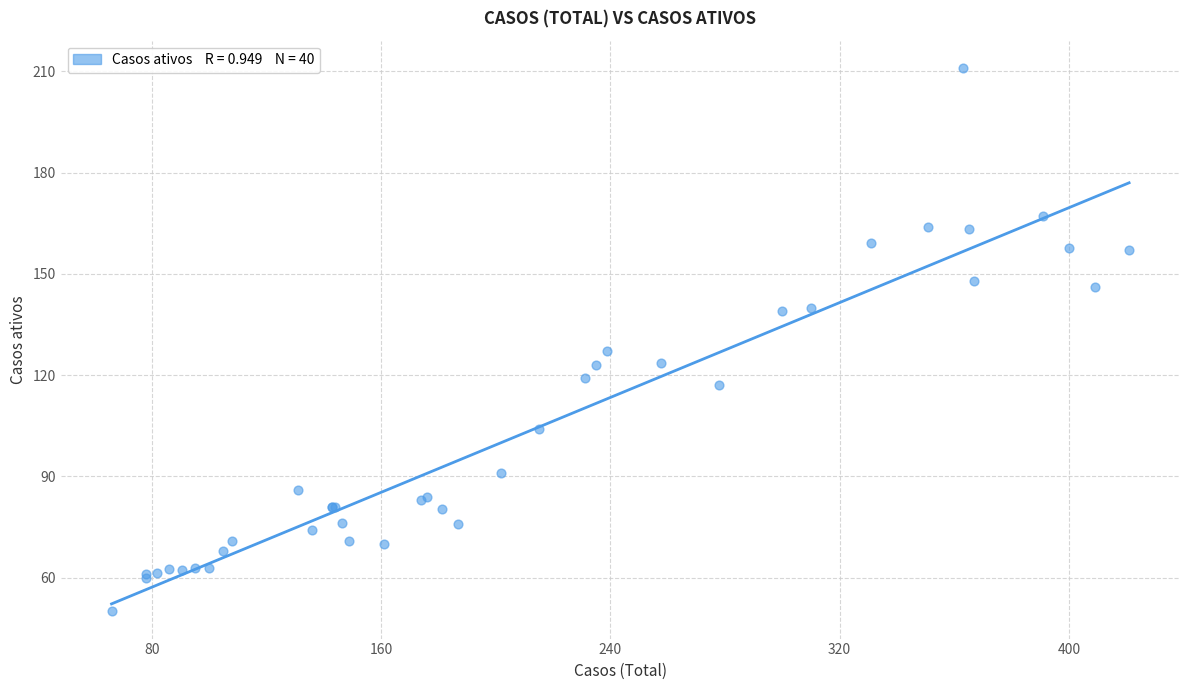

What Y value in the scatter plot is closest to 130?

127.0